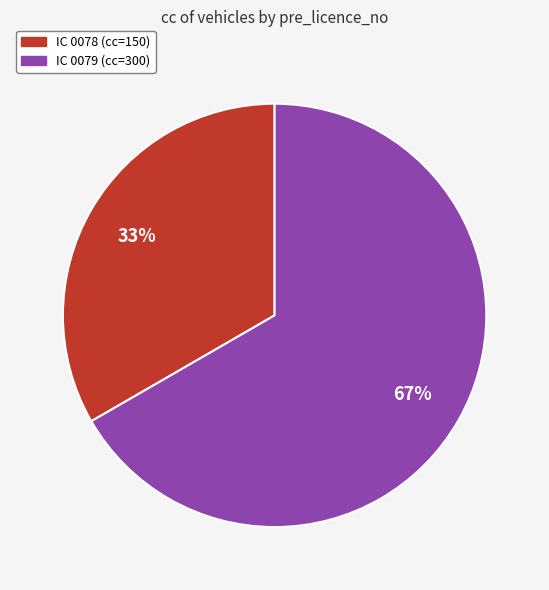

Count the number of slices in the pie.

2